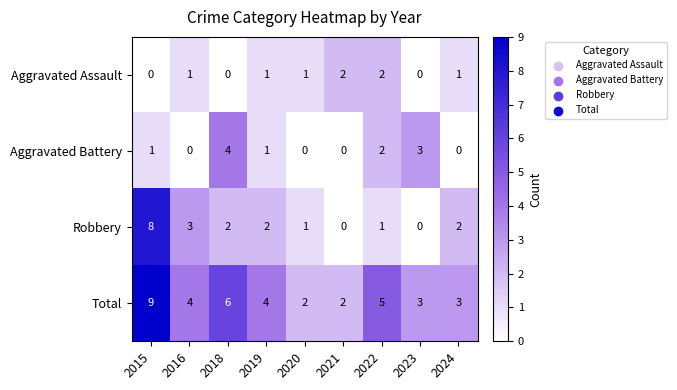

Where is Total nearest to the value 5?

2022